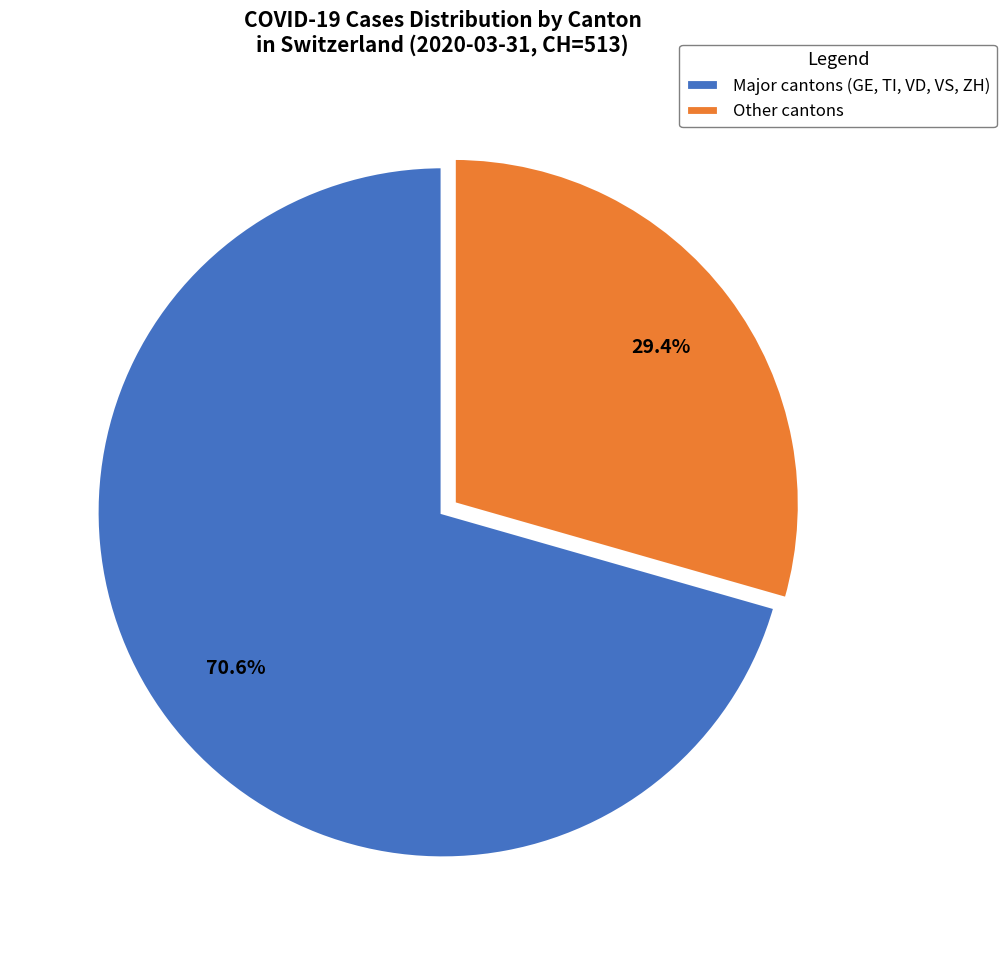

What percentage do Major cantons (GE, TI, VD, VS, ZH) and Other cantons together represent?

100.0%